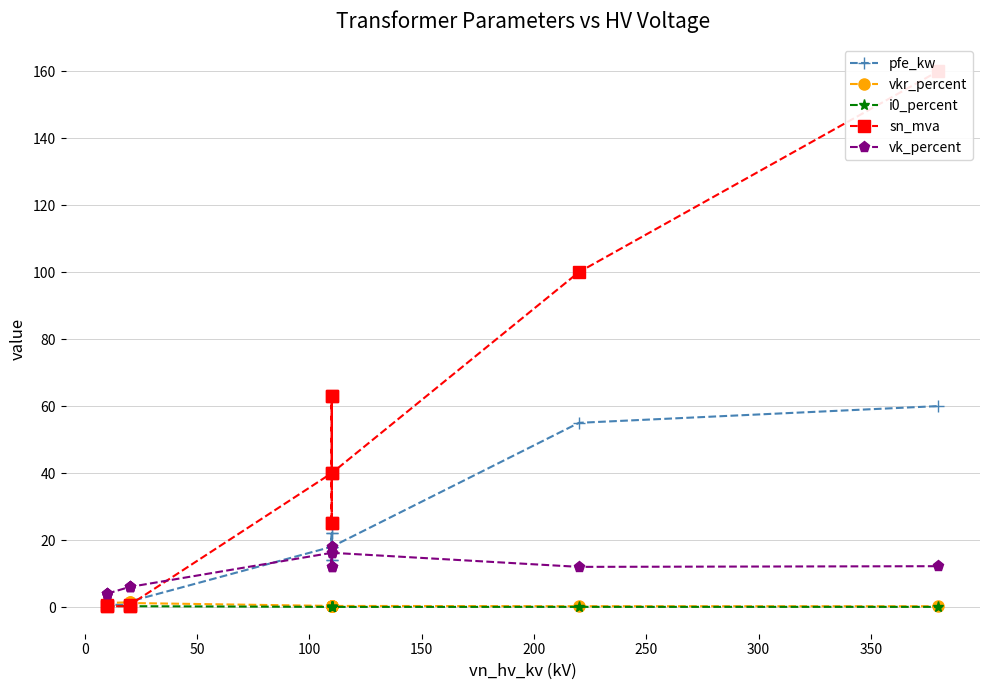

What value does the pfe_kw series have at 0?

1.2